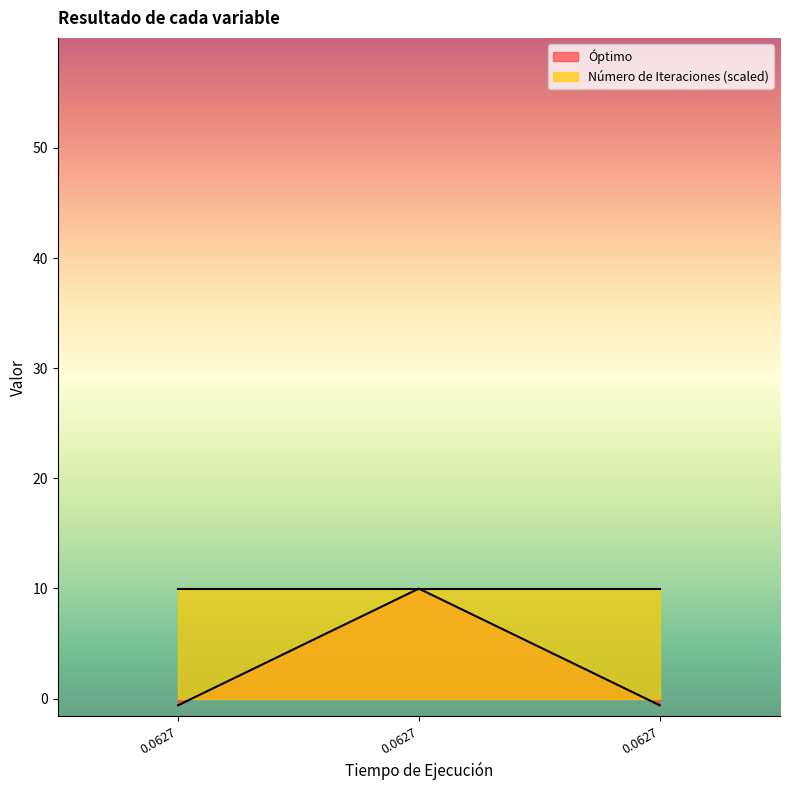

Reading left to right, extract all data points from this chart.

0.0627=-0.6	0.0627=10.0	0.0627=-0.6